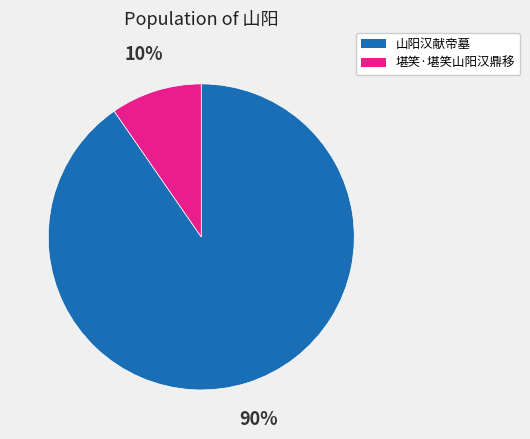

Is it true that 堪笑·堪笑山阳汉鼎移 is 21% of the pie?

False